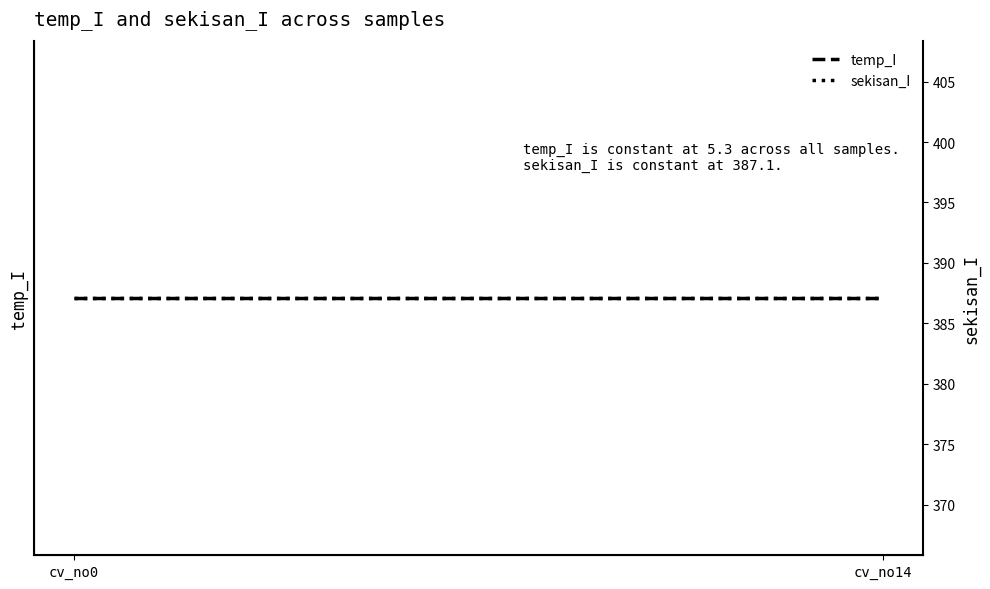

What is the value of the sekisan_I point at the 10th from the left?

387.1